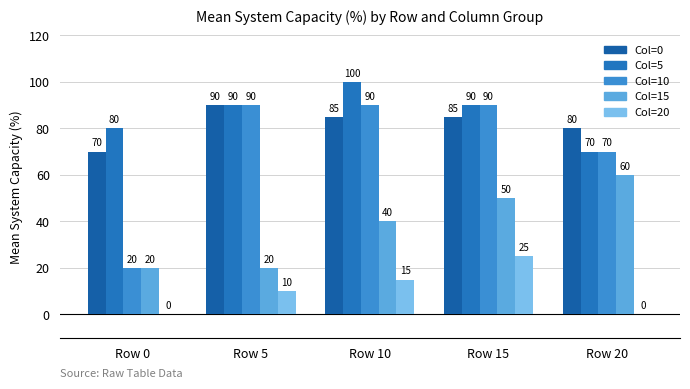

How many groups of bars are there?

5